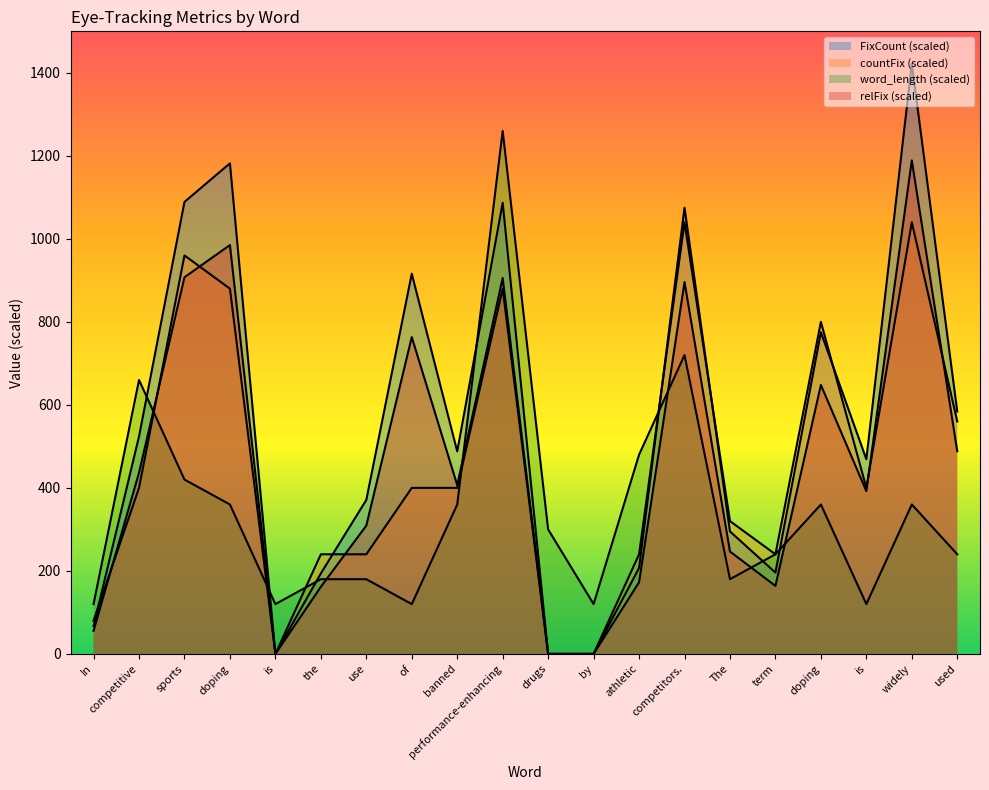

Is it true that FixCount equals 775.0 at doping?

True